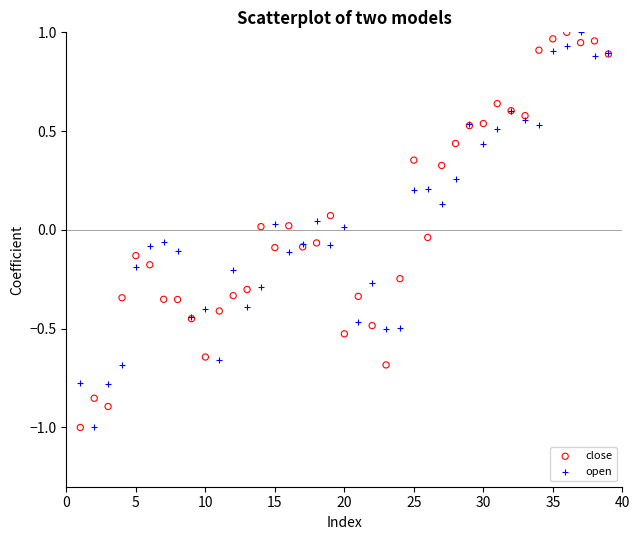

What is the X range (max minus min) for the scatter plot?

38.0